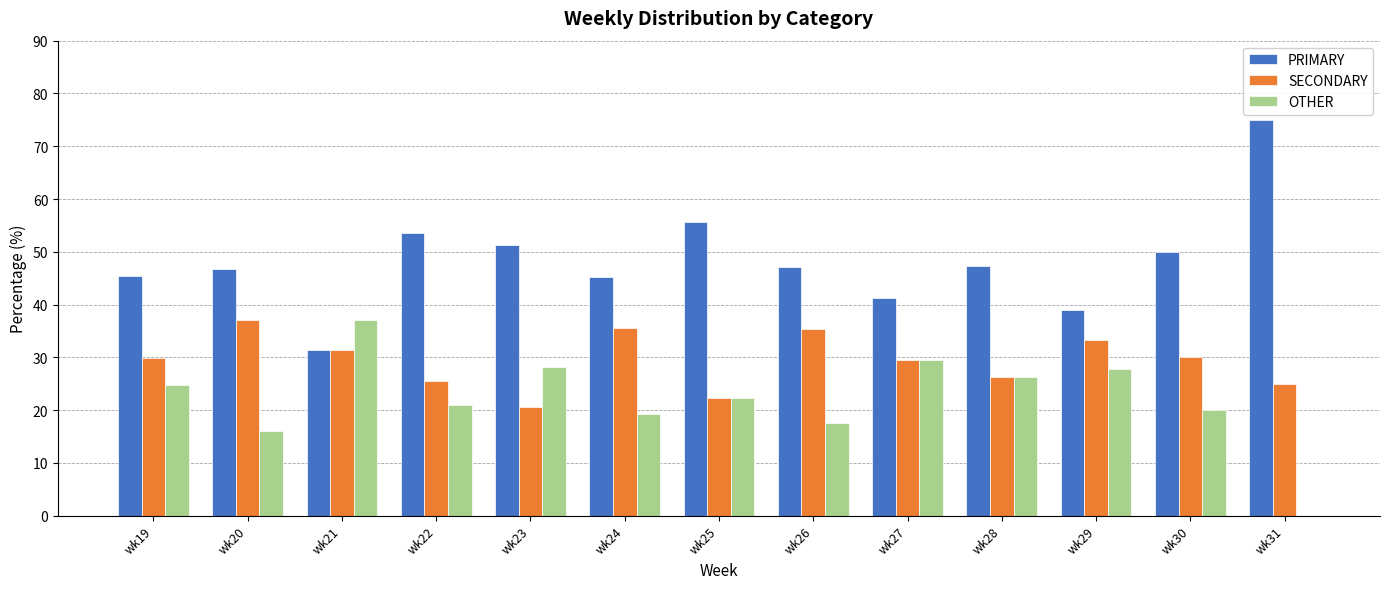

The PRIMARY series shows 26.1 at wk20. True or false?

False